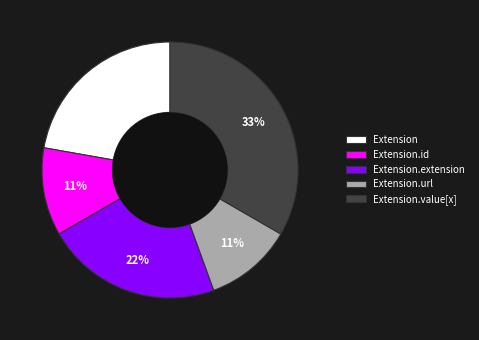

Is it true that Extension.url is 11% of the pie?

True